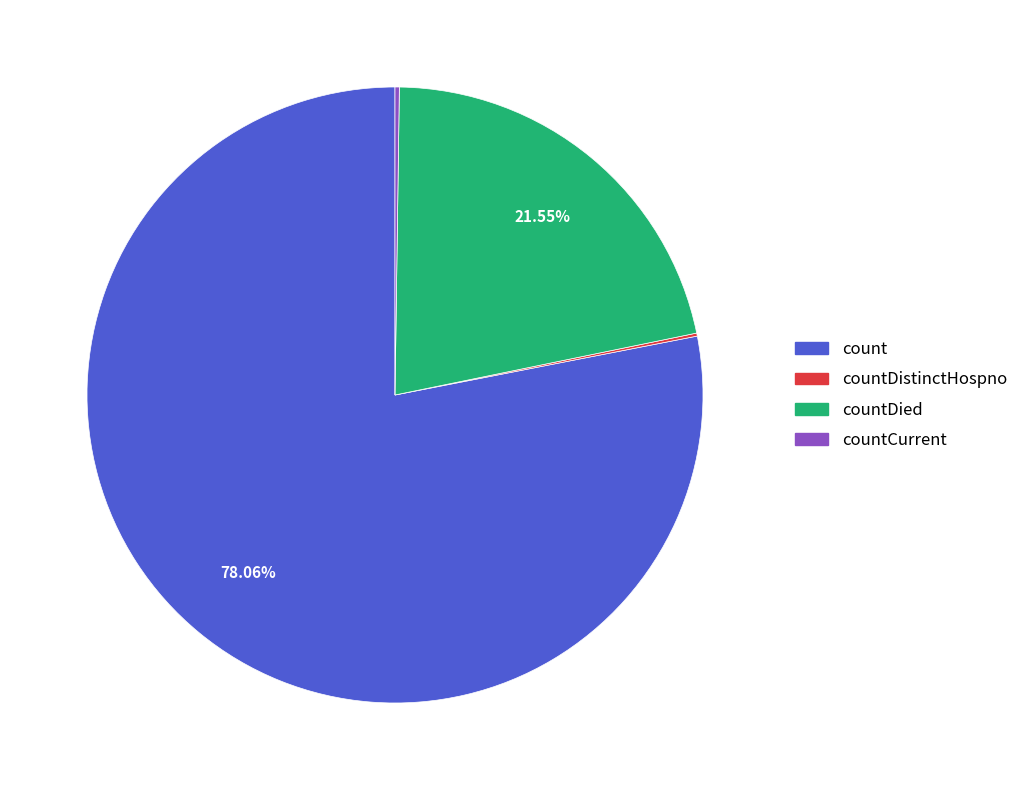

Does any single category account for the majority?

Yes